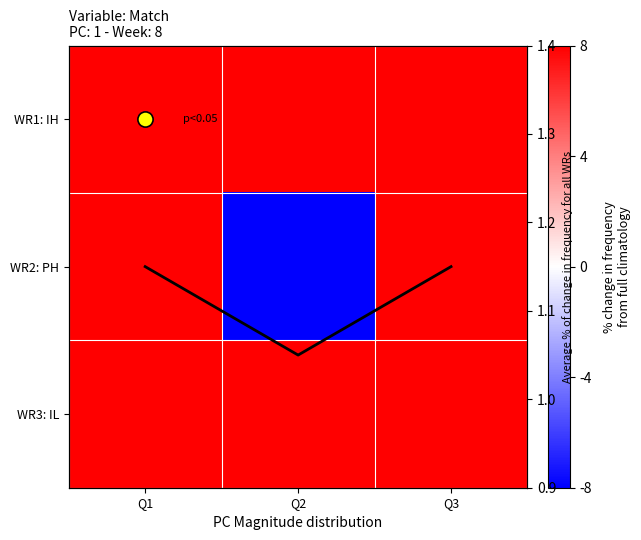

At Q2, list the series in order from largest to smallest.

avg, WR1: IH, WR3: IL, WR2: PH